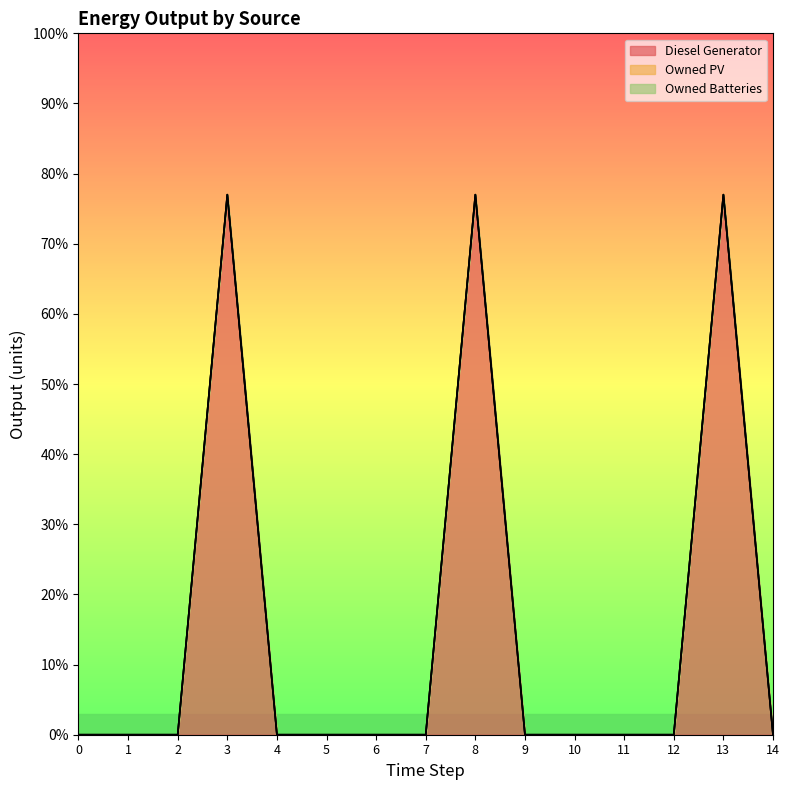

At which category does the chart reach its peak across all series?

3